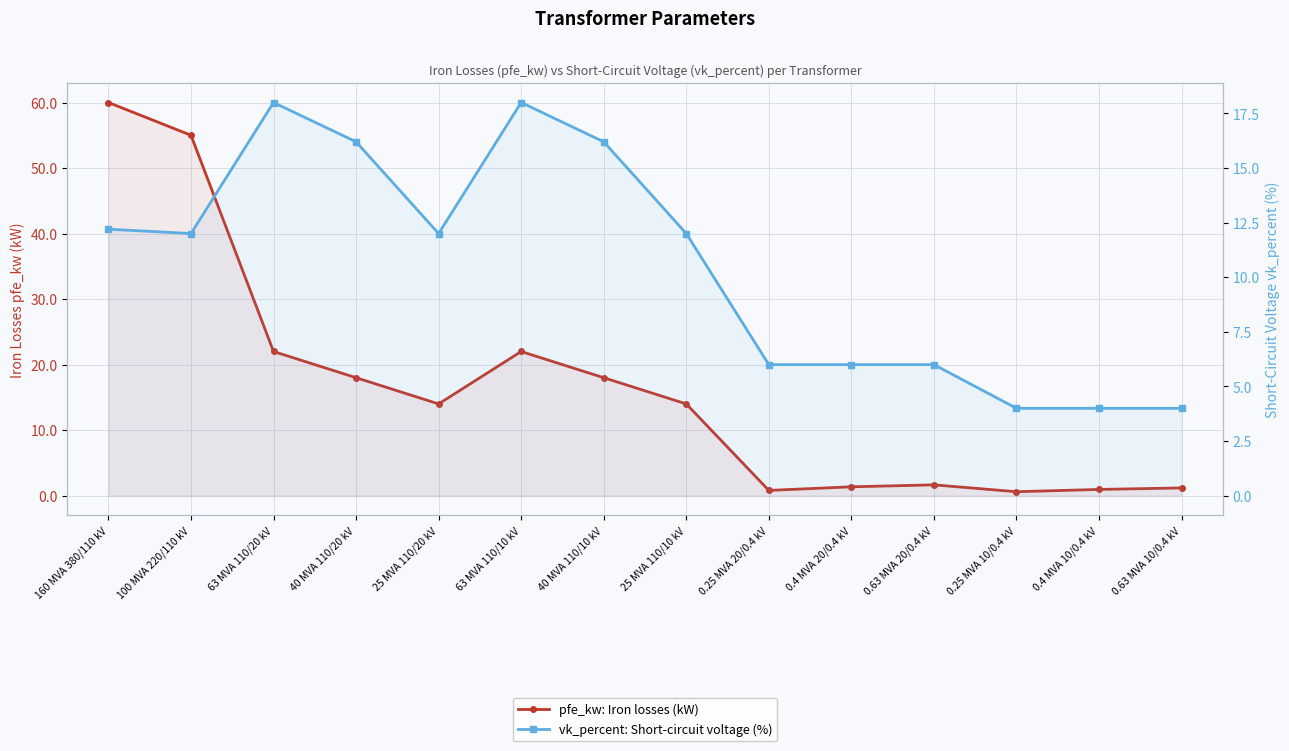

The value of vk_percent: Short-circuit voltage (%) at 0.25 MVA 20/0.4 kV is 6.0. True or false?

True